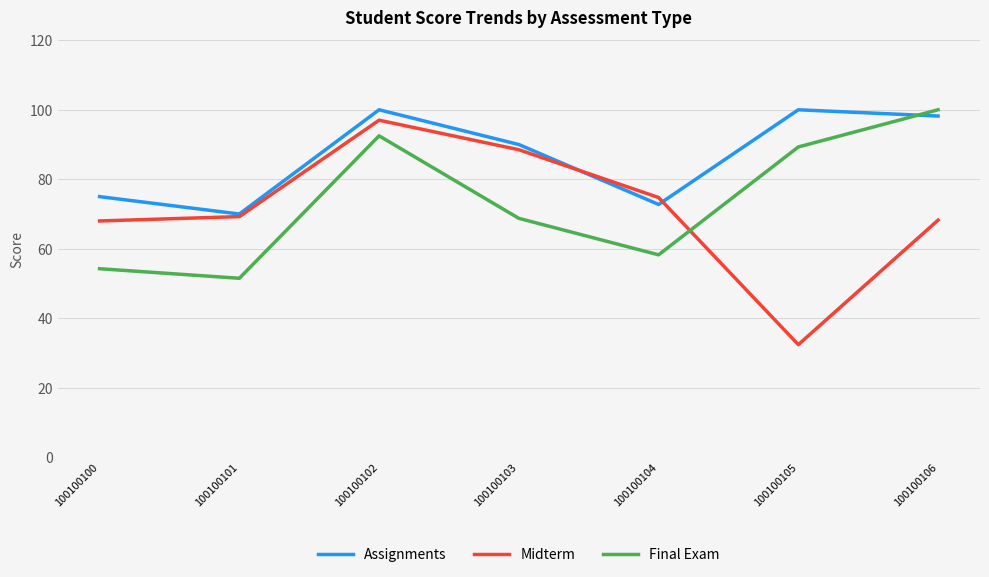

Rank the series at 100100100 from highest to lowest value.

Assignments, Midterm, Final Exam